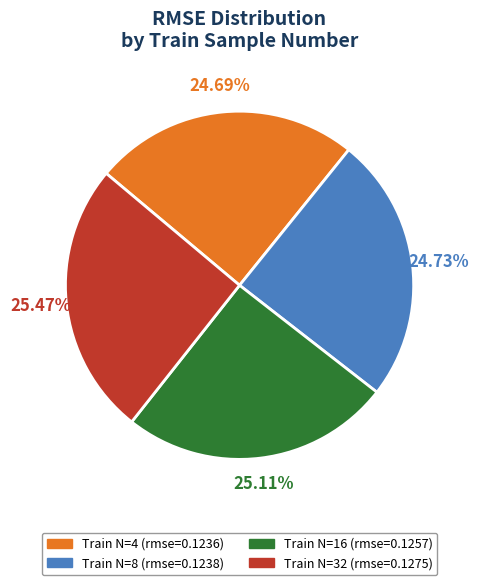

Is Train N=32 (rmse=0.1275) the majority of the pie?

No